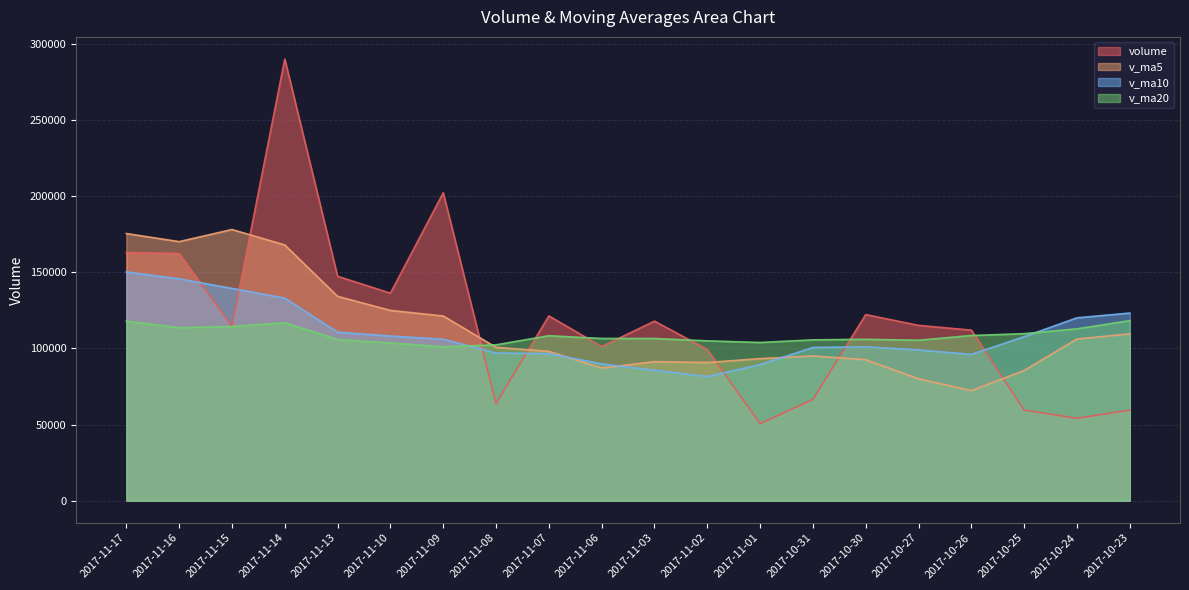

Is the value of volume at 2017-10-30 greater than the value of v_ma20 at 2017-11-17?

Yes